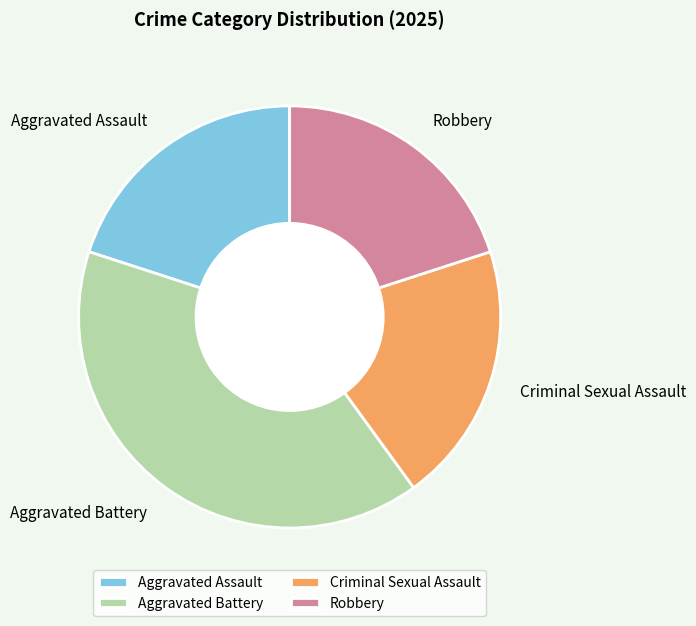

Approximately how many times larger is the value at Aggravated Battery compared to Criminal Sexual Assault?

2.0